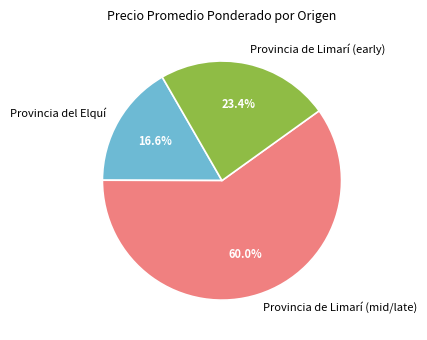

What is the largest slice in the pie chart?

Provincia de Limarí (mid/late)